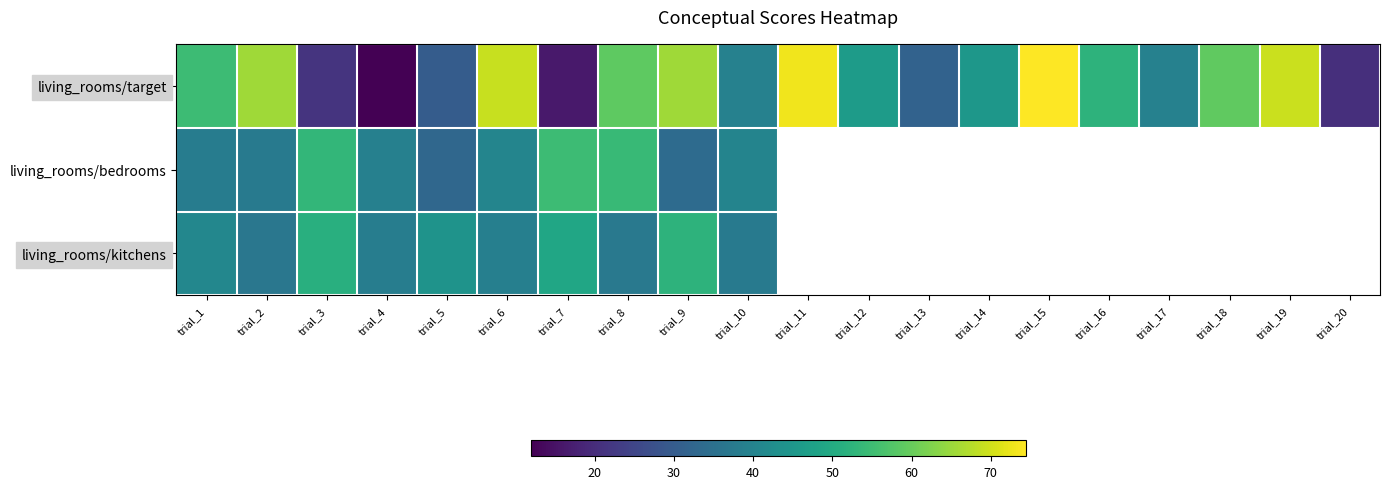

Is it true that living_rooms/bedrooms equals 11.9 at trial_4?

False